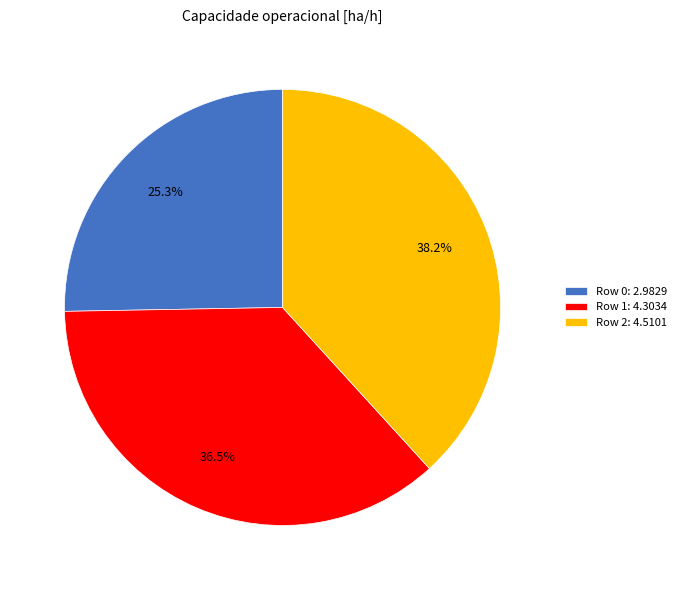

Combined, what portion of the pie is Row 2 and Row 1?

74.7%